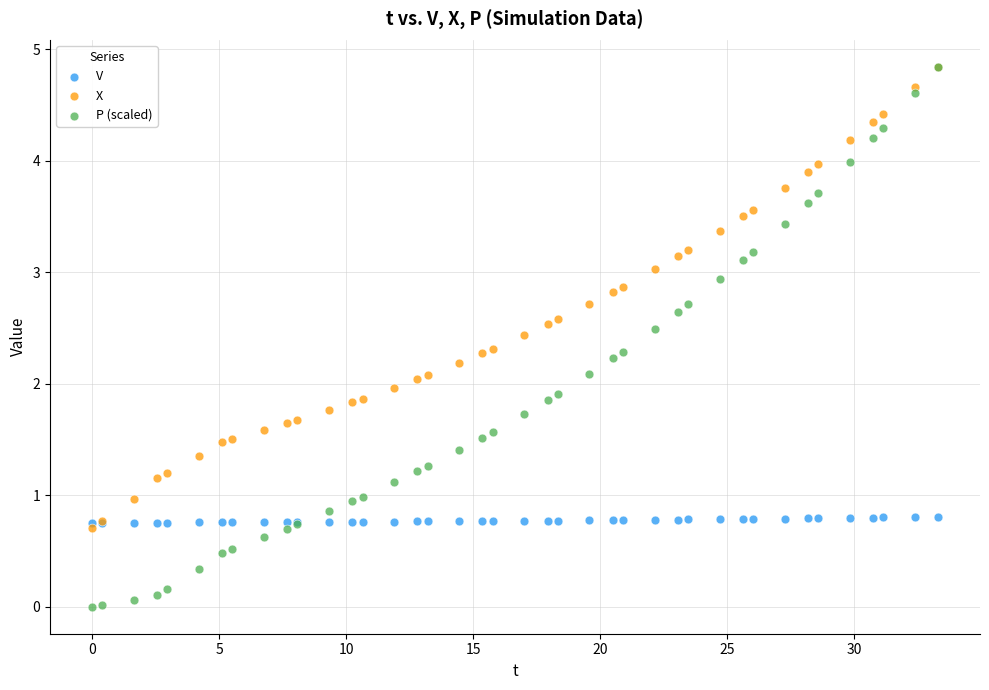

Which series has the largest Y range (max minus min)?

P (scaled)